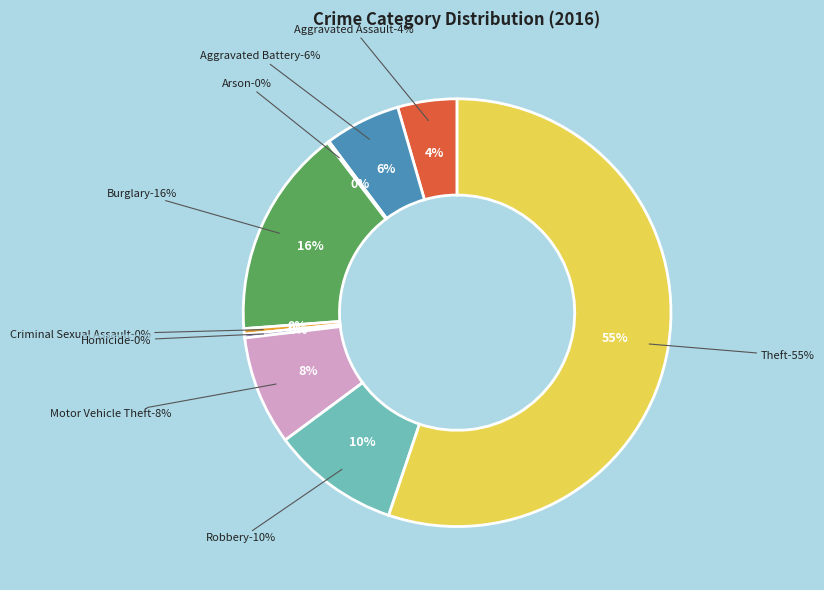

Is Burglary the majority of the pie?

No